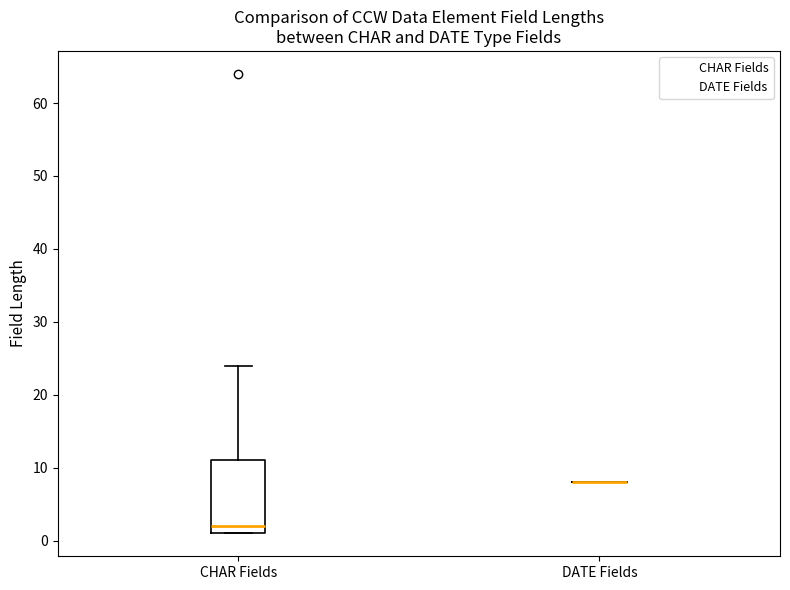

Reading left to right, read every box against the y-axis: the position of its median line, the range the box covers, and the ends of its whiskers. The values are not printed on the chart, so give them approximately, as read against the axis.

CHAR Fields: median 2, box 1 to 11, whiskers 1 to 24
DATE Fields: box collapsed to a line at 8, whiskers 8 to 8